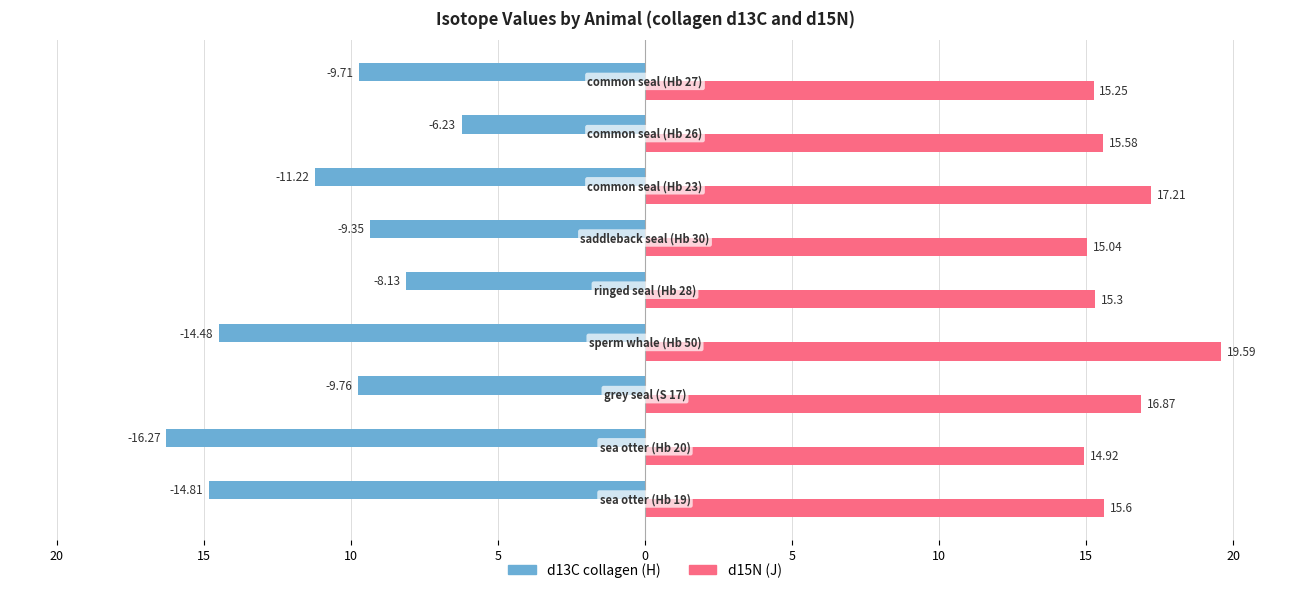

What is the difference between the maximum and minimum values in the d13C collagen (H) series?

10.0